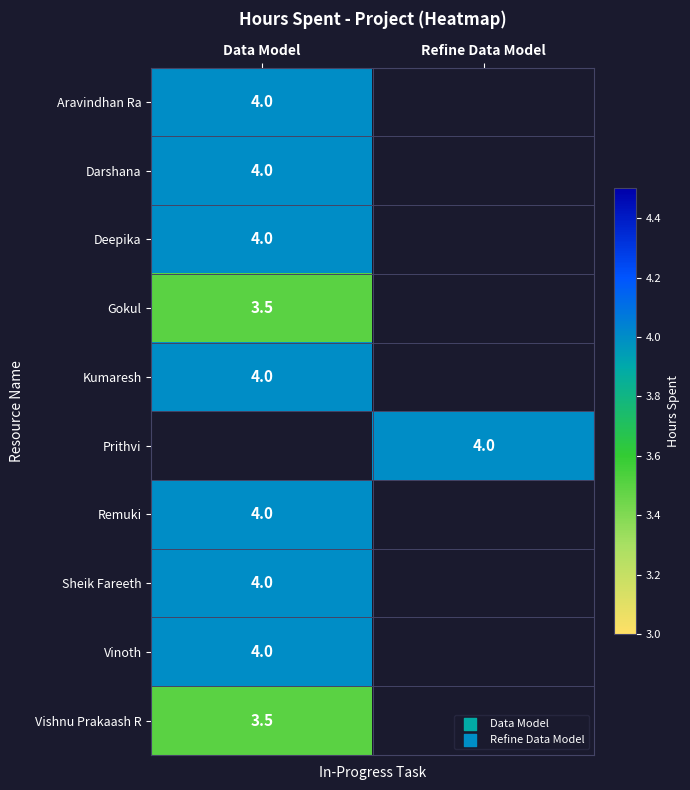

True or false: Darshana has a value of 4.0 at Data Model.

True